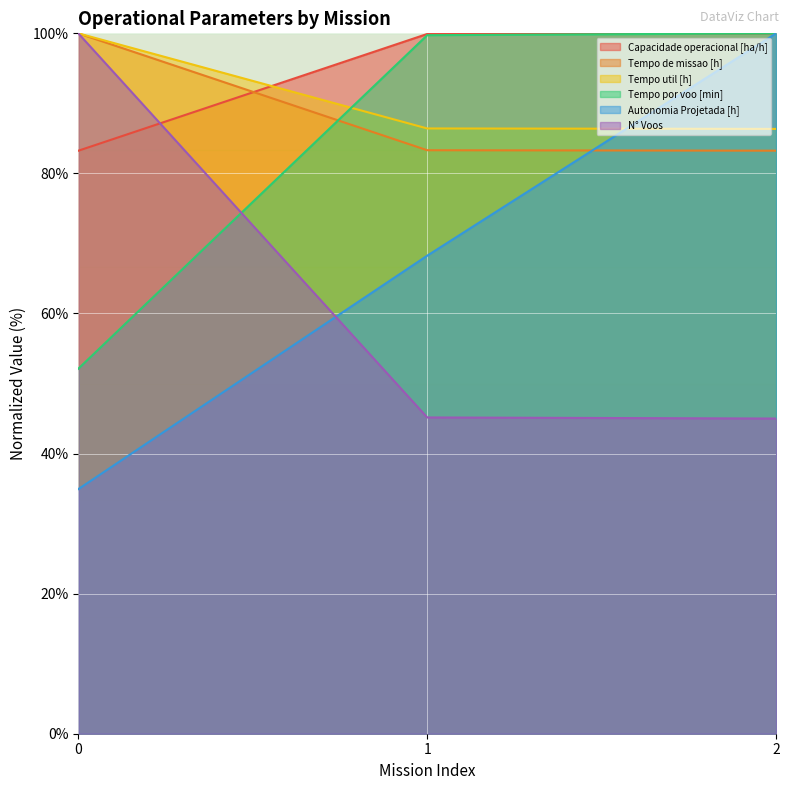

How many lines are shown in the chart?

6